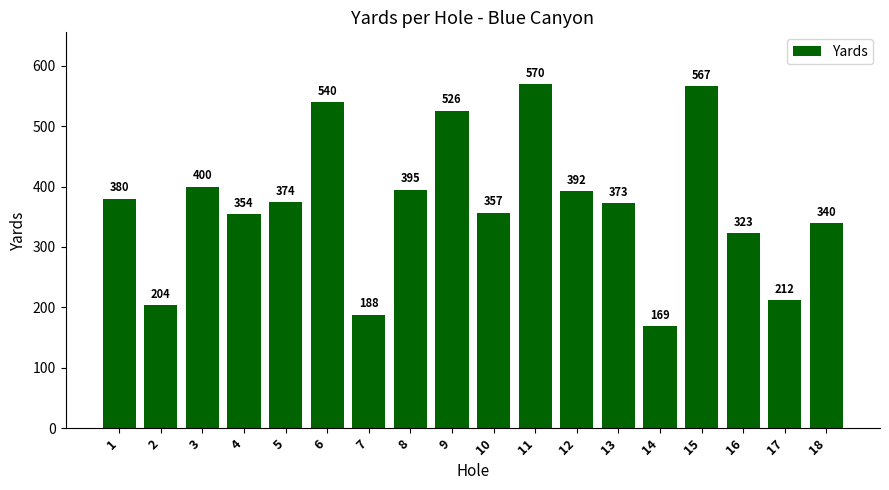

Reading left to right, transcribe all the data shown in this chart.

1=380	2=204	3=400	4=354	5=374	6=540	7=188	8=395	9=526	10=357	11=570	12=392	13=373	14=169	15=567	16=323	17=212	18=340